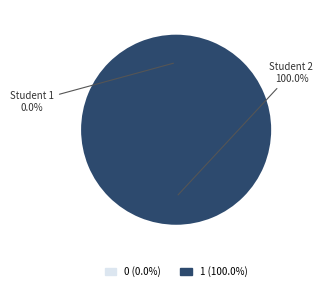

To the nearest percent, what is the difference between the largest and smallest slice percentages?

100%